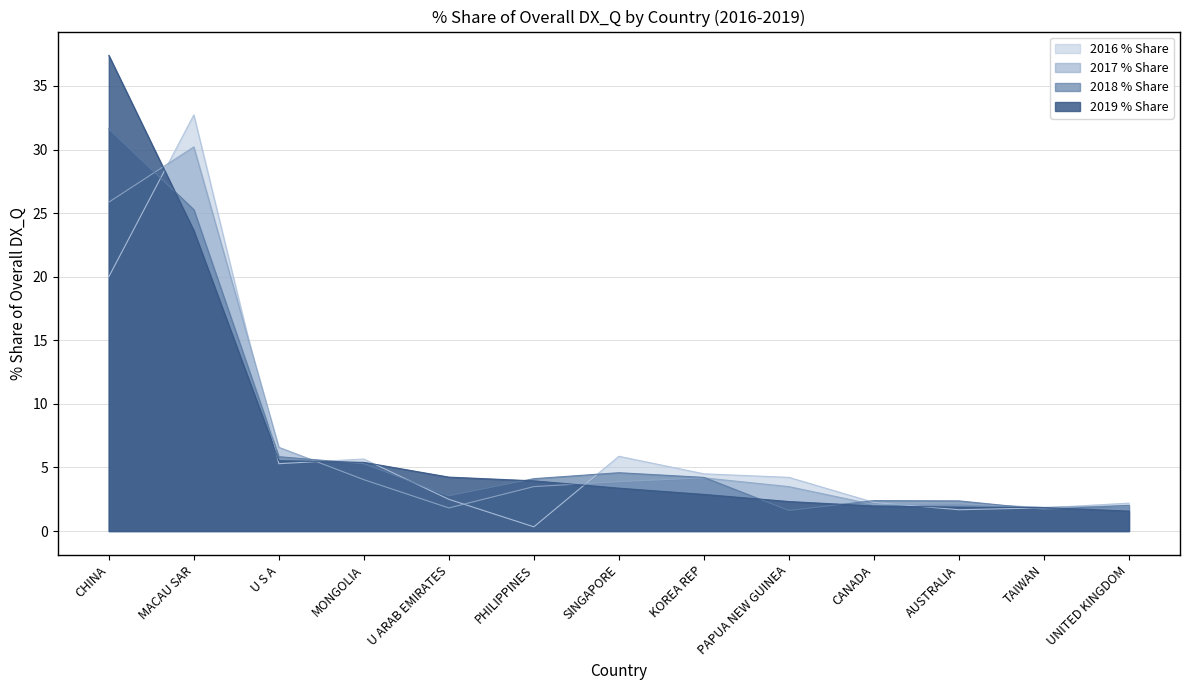

What is the spread (max minus min) of values at U S A?

1.3